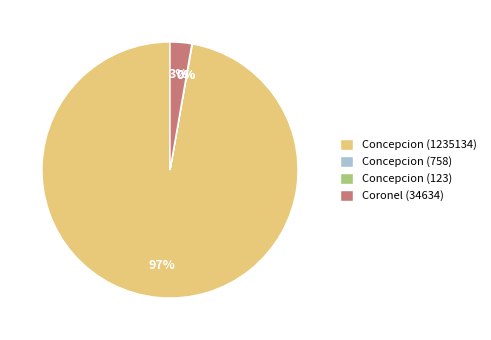

To the nearest percent, what is the difference between the largest and smallest slice percentages?

97%